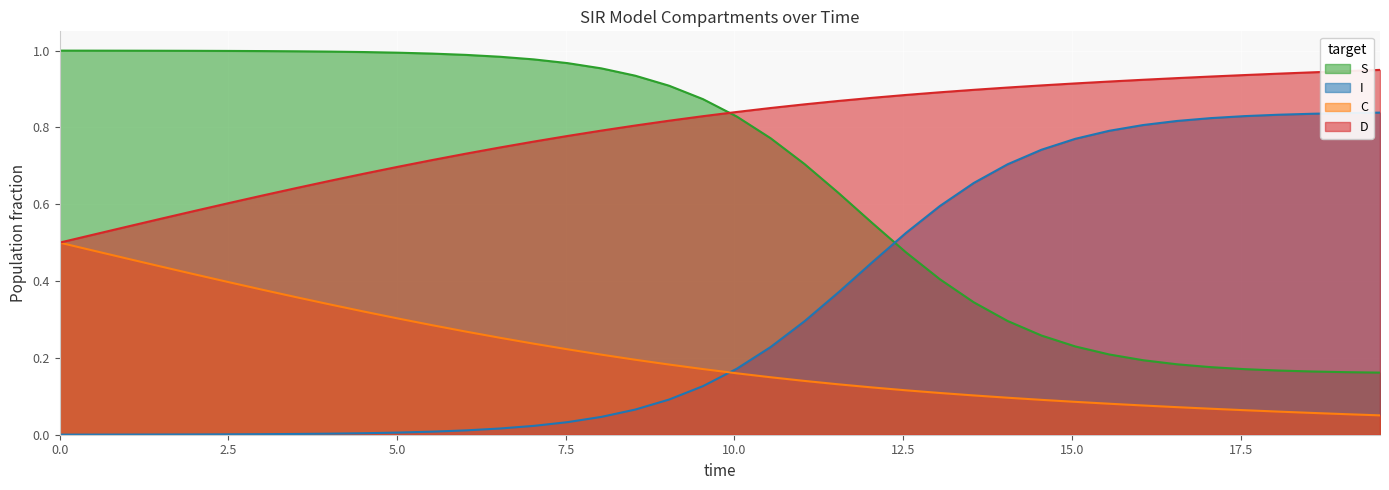

True or false: I and D cross at least once.

False